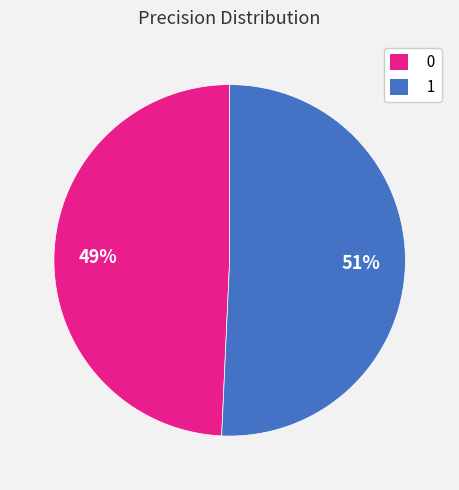

Is it true that 1 is 51% of the pie?

True